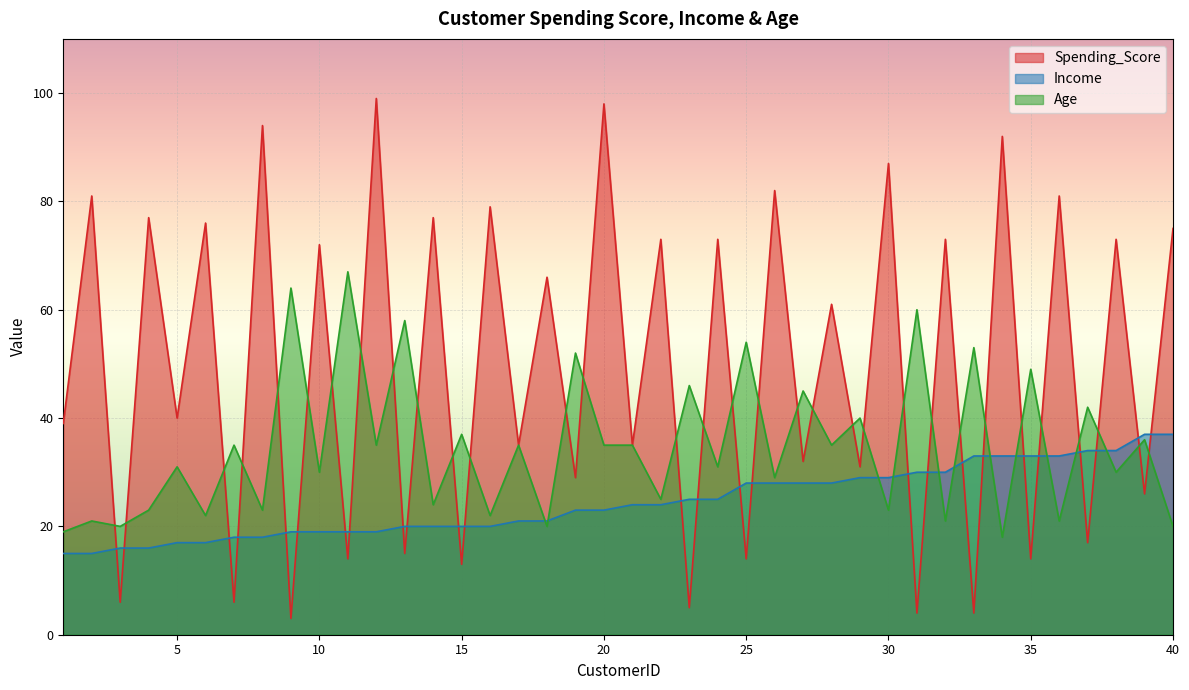

What is the value of the Spending_Score point at the 35th from the left?

14